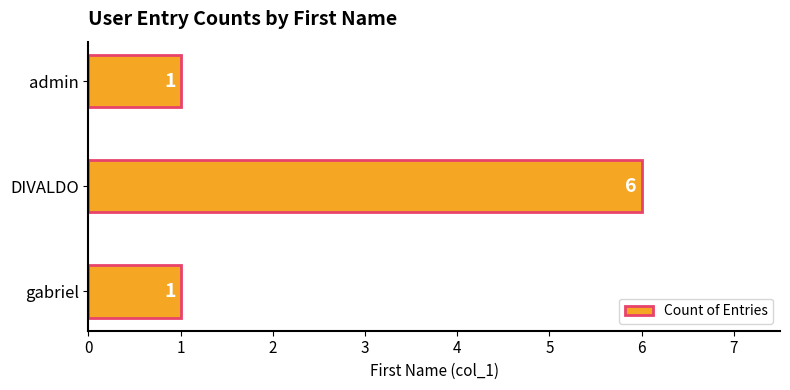

How many values are between 1 and 6?

3